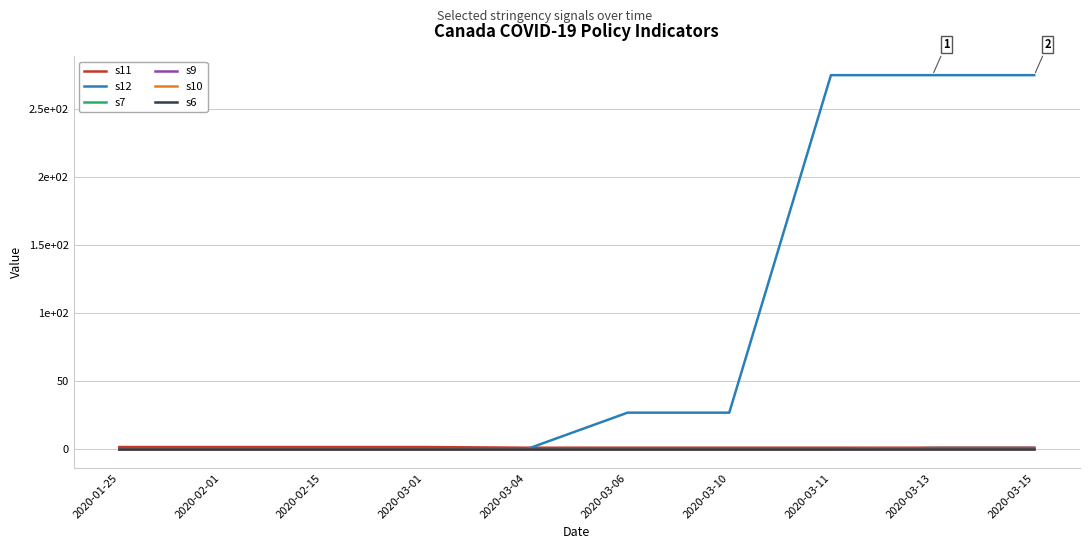

What is the difference between the highest and lowest values at 2020-02-15?

1.8